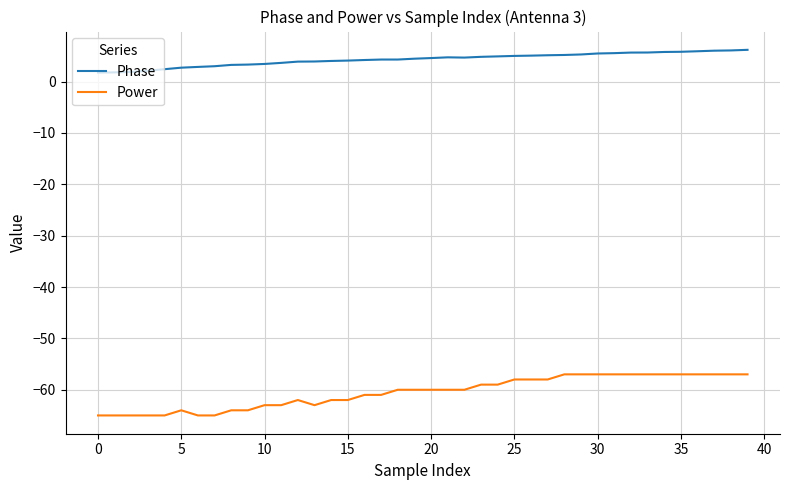

Which series has the largest range (max minus min)?

Power